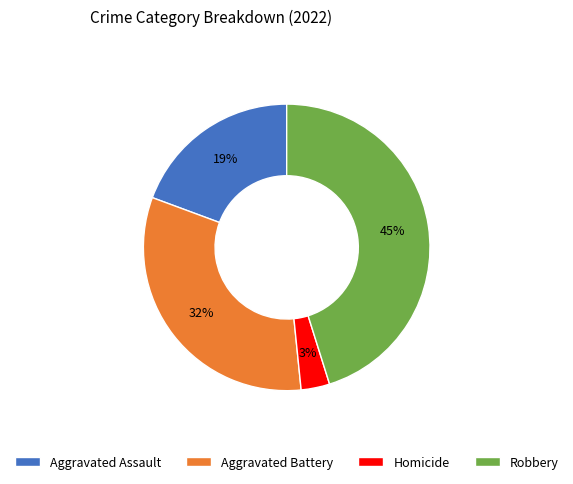

Rank the categories by value from highest to lowest.

Robbery, Aggravated Battery, Aggravated Assault, Homicide